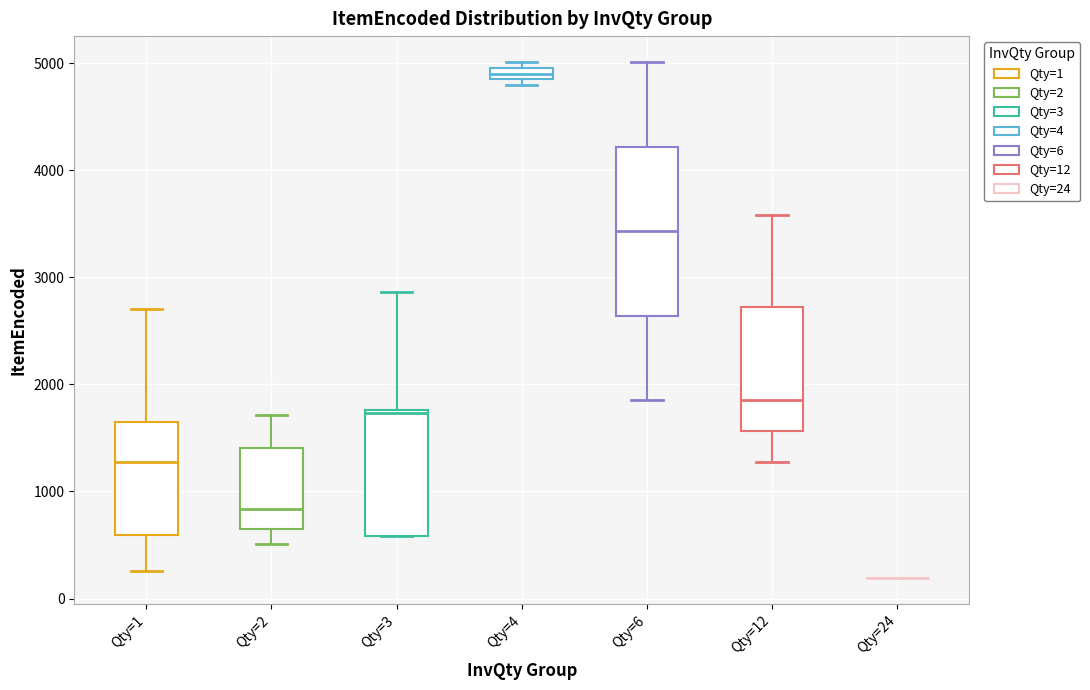

Where does the lower whisker of the box for Qty=2 end on the y-axis? The values are not printed on the chart, so give them approximately, as read against the axis.

500